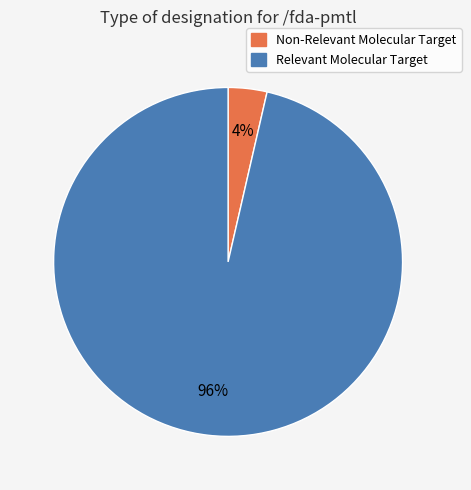

Is Relevant Molecular Target the majority of the pie?

Yes